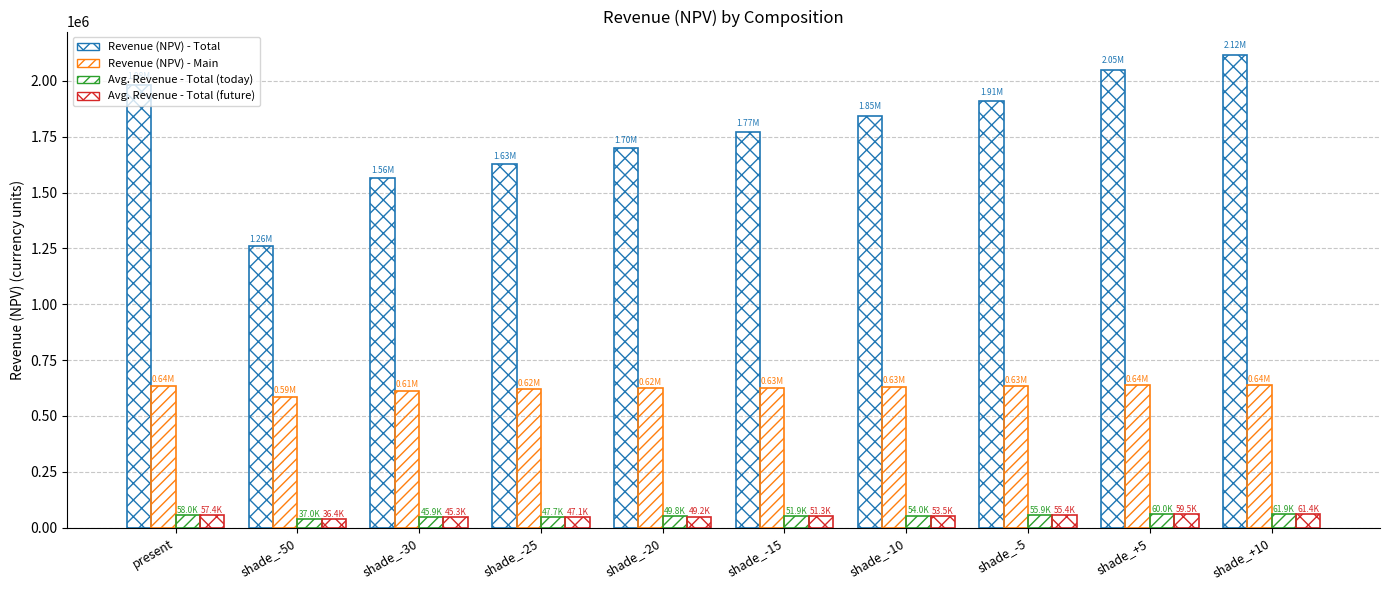

How many groups of bars are there?

10